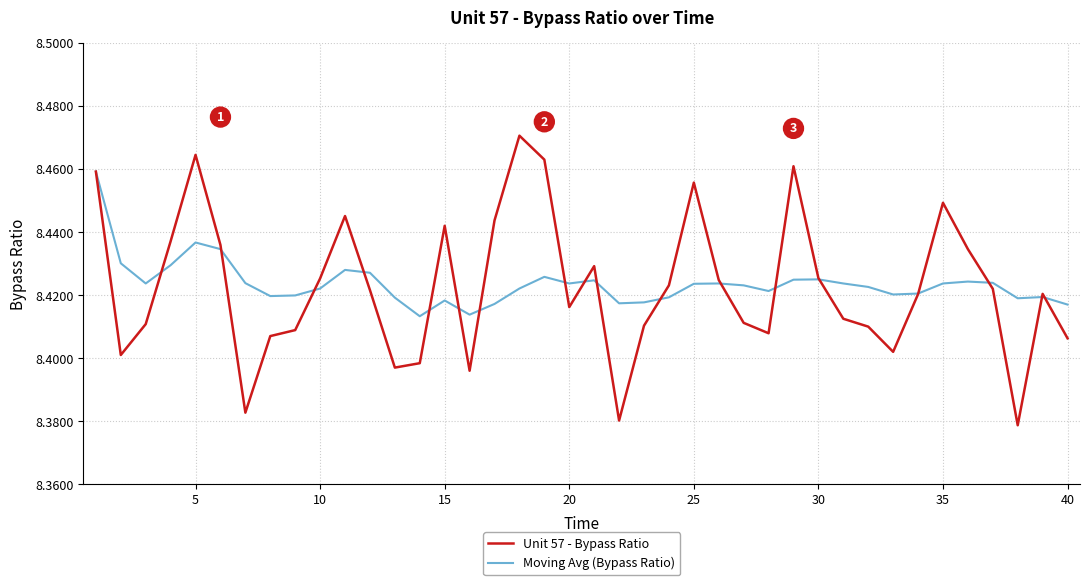

List the series in order of their peak value, lowest first.

Moving Avg (Bypass Ratio), Unit 57 - Bypass Ratio